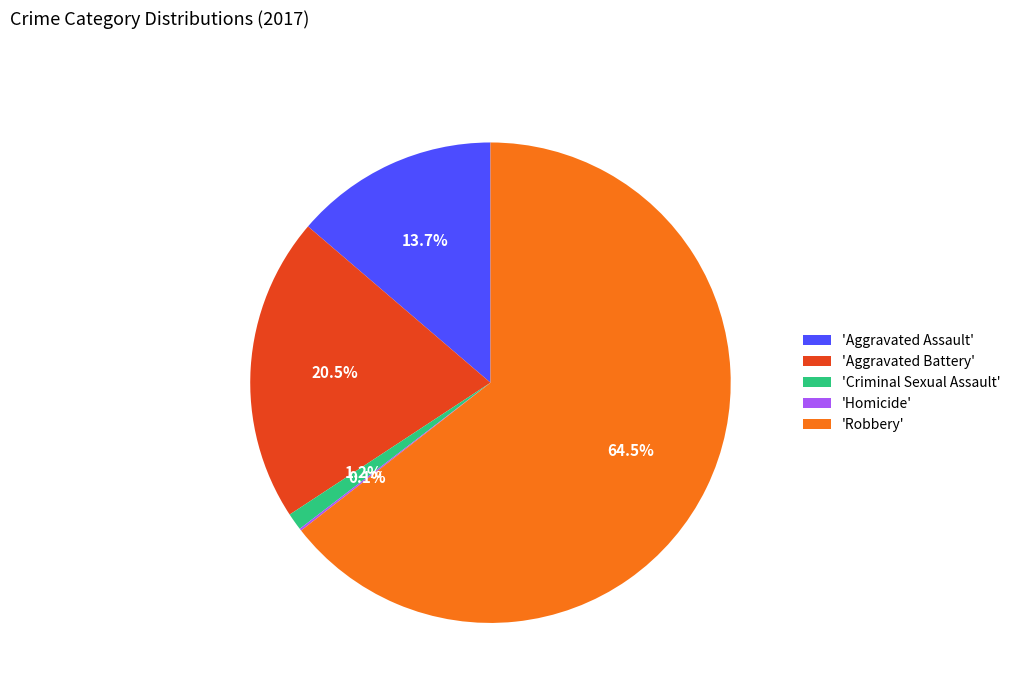

Combined, what portion of the pie is 'Criminal Sexual Assault' and 'Aggravated Battery'?

21.7%